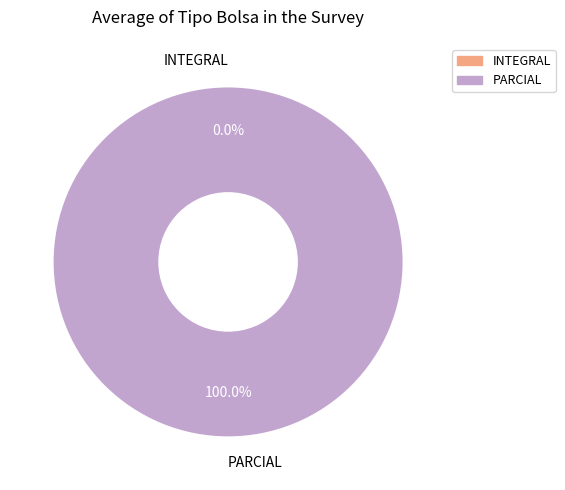

Is it true that INTEGRAL is 1% of the pie?

False